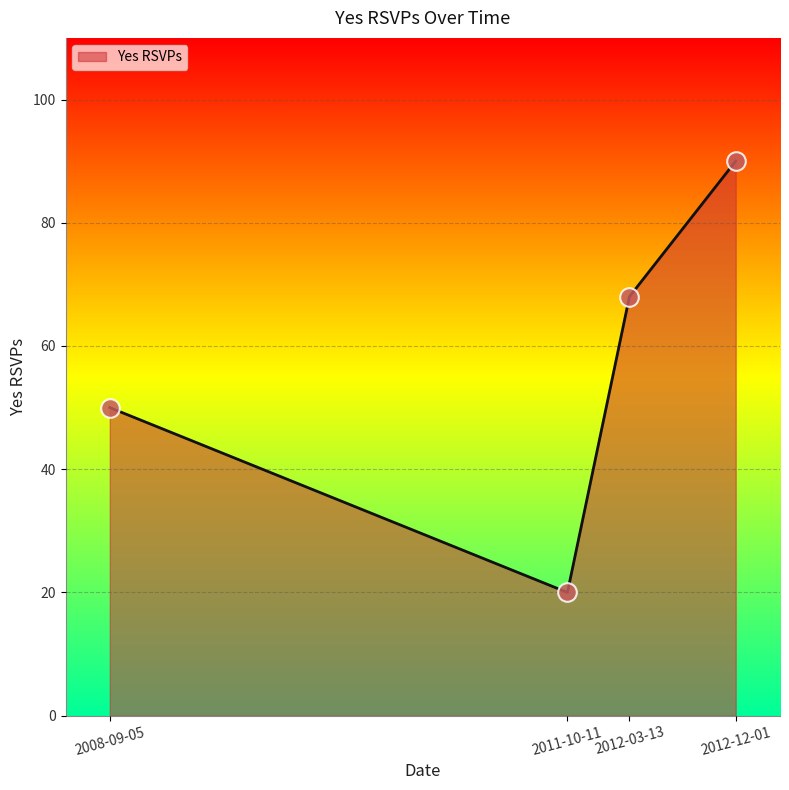

Between 2012-03-13 and 2011-10-11, which is larger?

2012-03-13